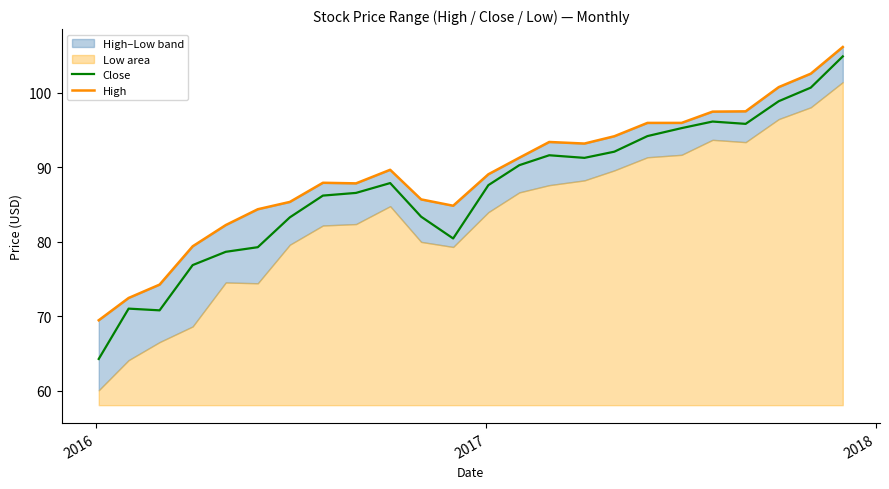

What is the minimum value for Close?

64.3